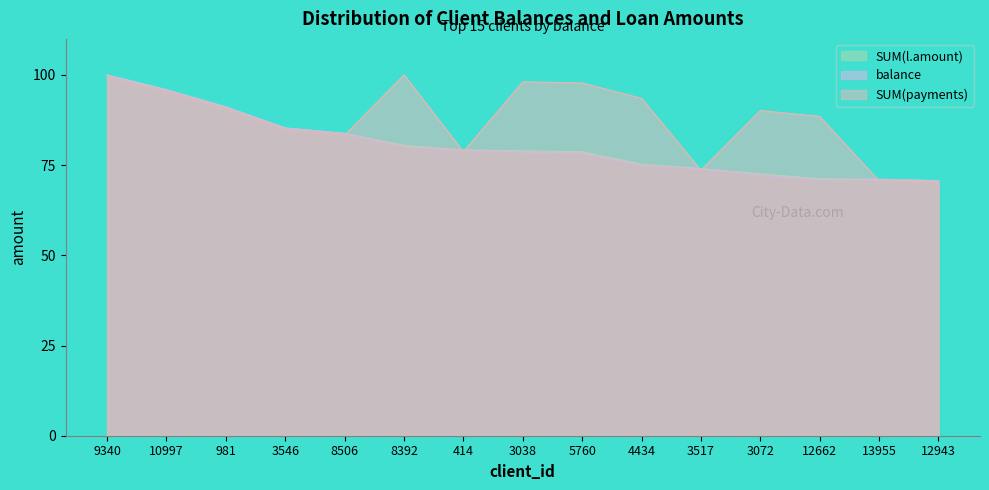

What is the difference between the second highest and second lowest values in the SUM(l.amount) series?

24.8